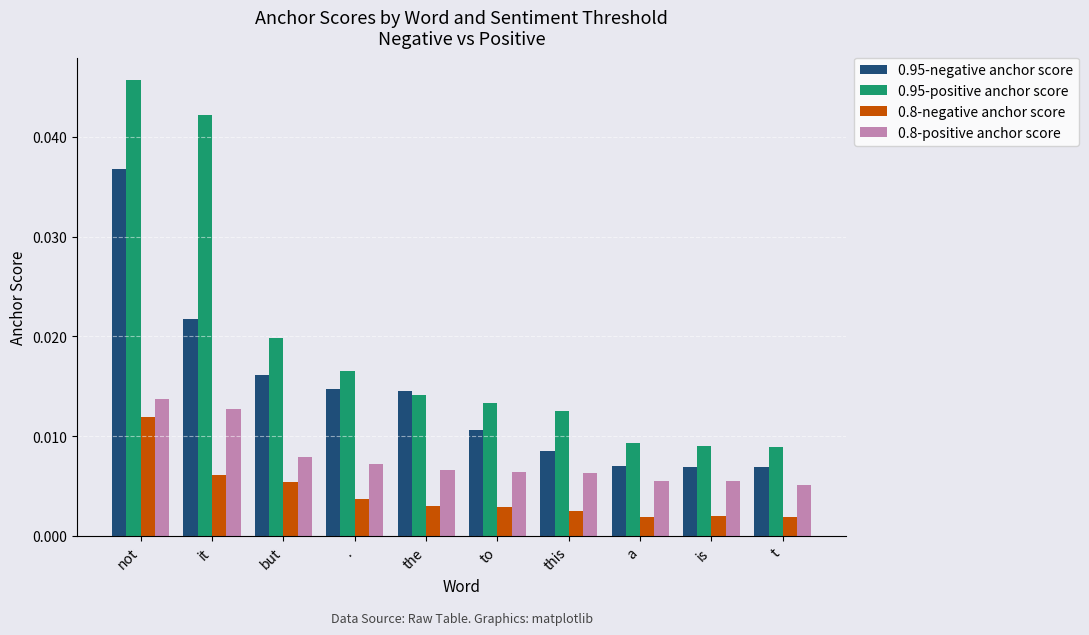

Count the 0.8-positive anchor score values in the range 0 to 1.

10